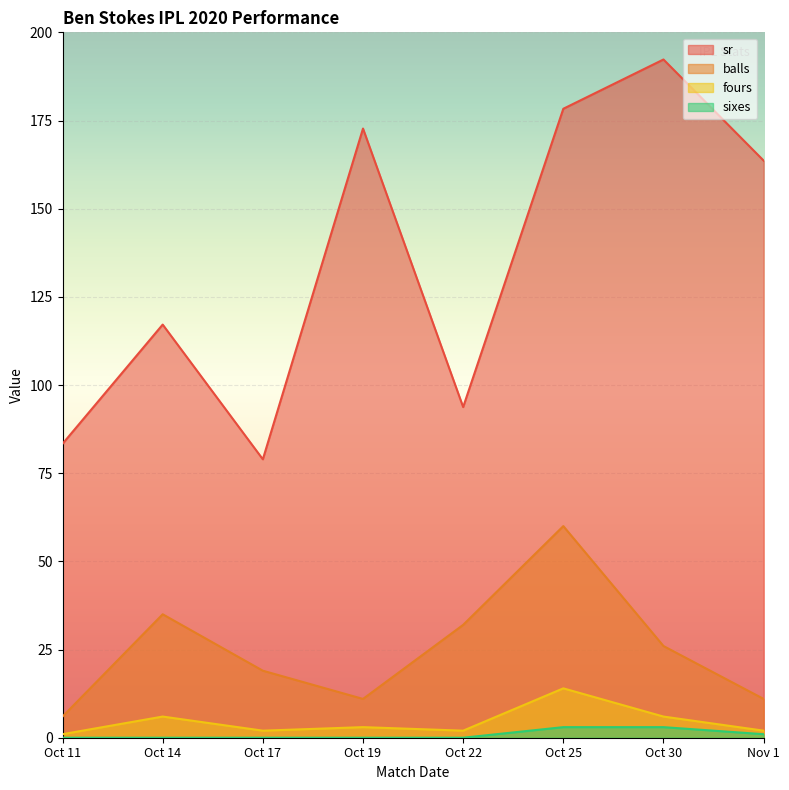

Does the chart display data point markers on the line(s)?

No